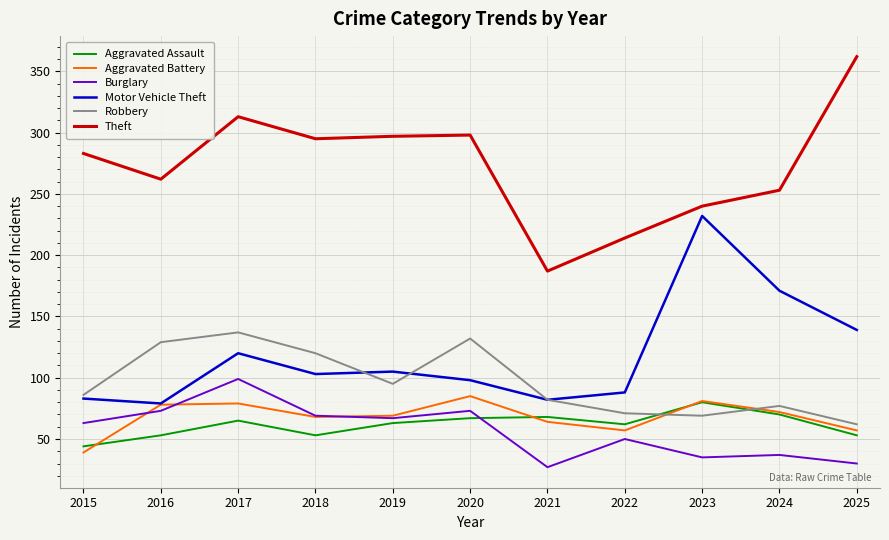

True or false: Aggravated Assault and Theft cross at least once.

False